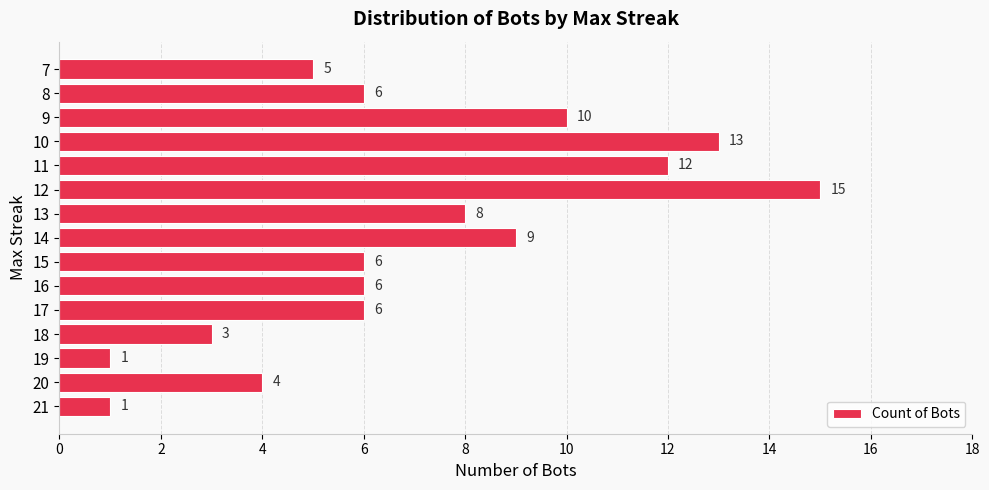

What is the change in value from 21 to 17?

+5